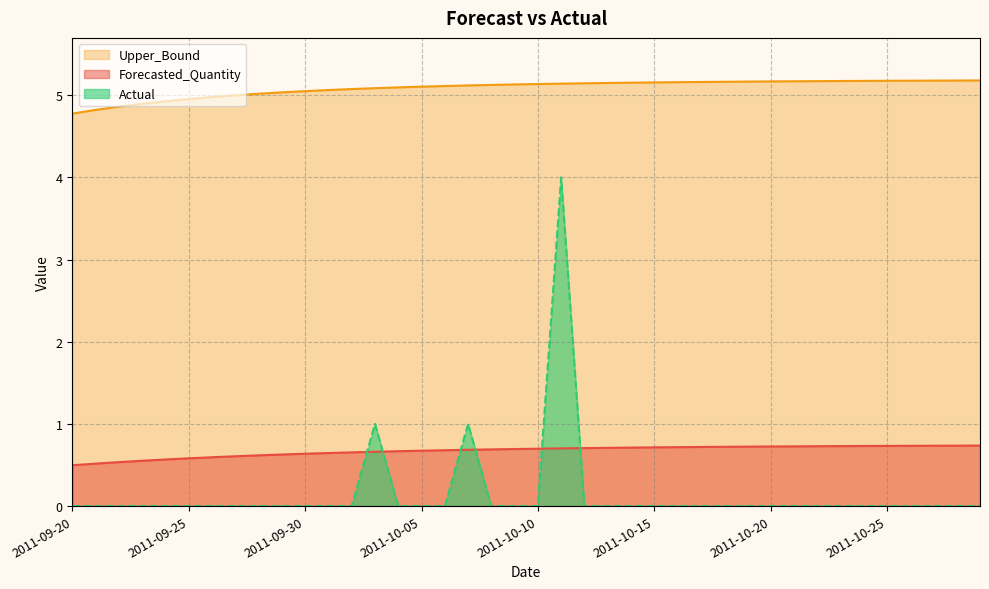

True or false: Upper_Bound and Forecasted_Quantity intersect in this chart.

False